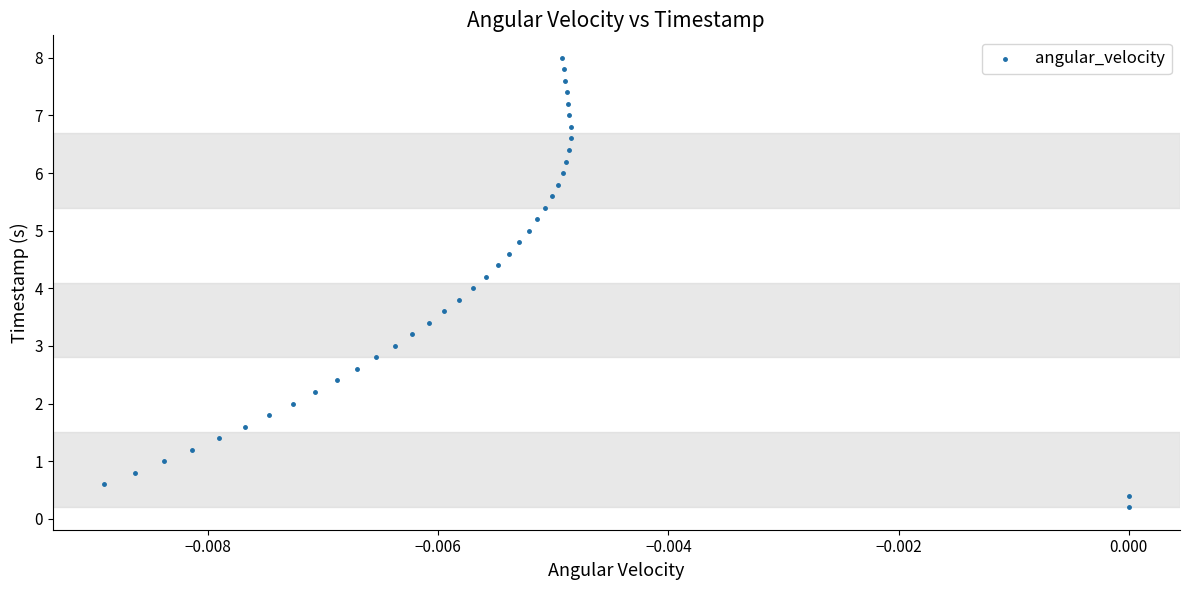

What is the range of Y values (max minus min)?

7.8